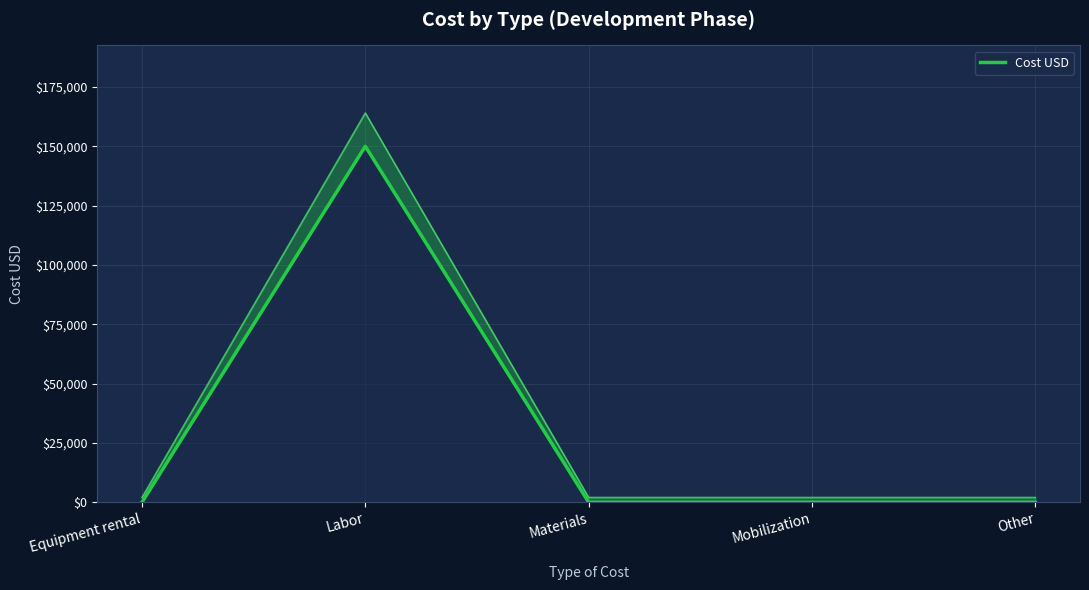

What is the label of the 5th point from the right?

Equipment rental